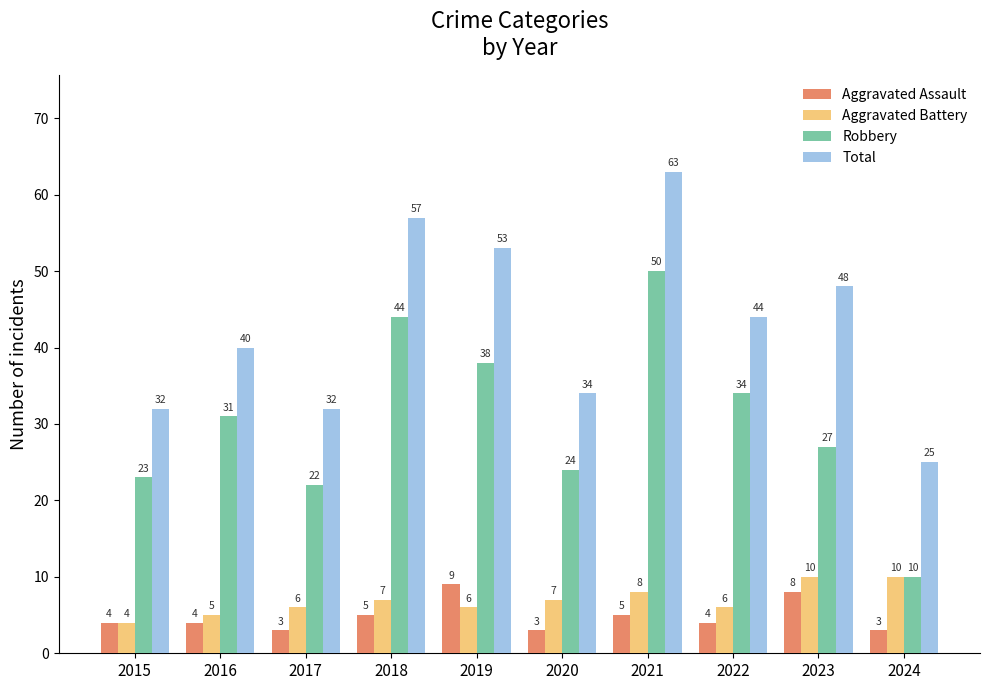

What is the approximate value of Aggravated Battery at 2023?

10